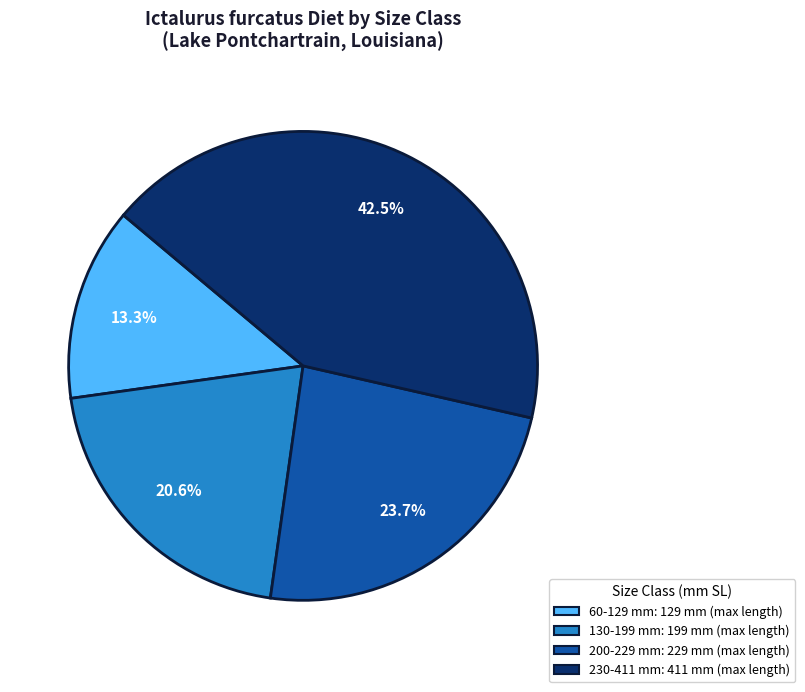

Is 230-411 mm the majority of the pie?

No